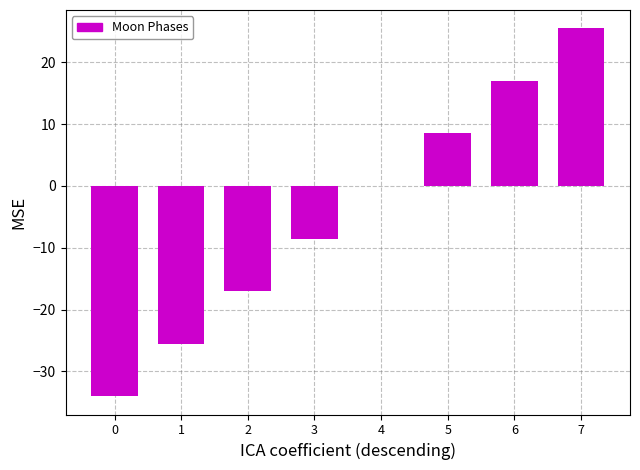

Reading left to right, transcribe all the data shown in this chart.

0=-34.0	1=-25.5	2=-17.0	3=-8.5	4=0.0	5=8.5	6=17.0	7=25.5